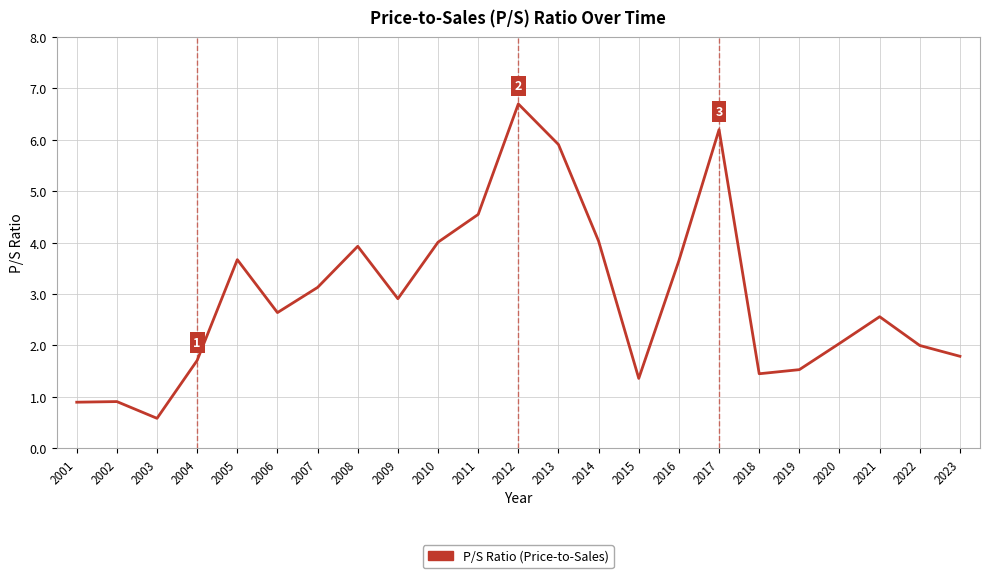

What is the ratio of the value at 2009 to the value at 2022?

1.5